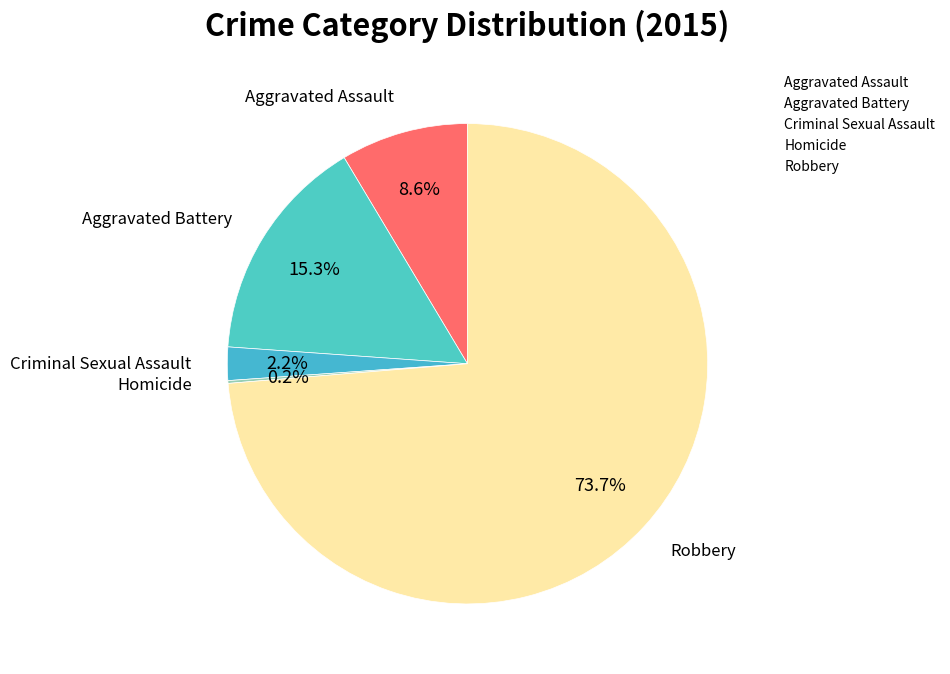

Is it true that Aggravated Assault is 9% of the pie?

True